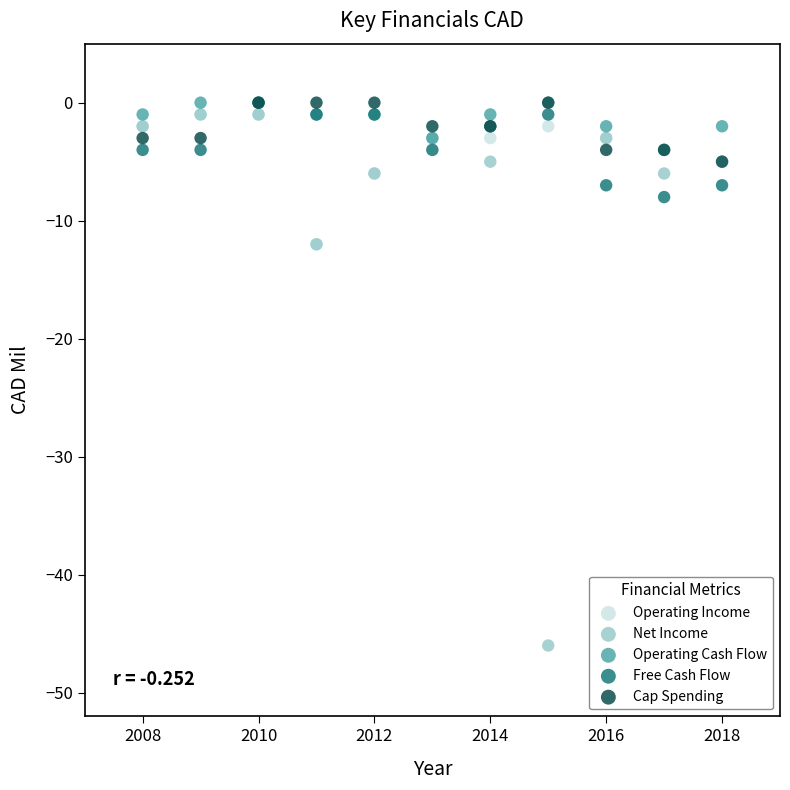

What are all the series names shown in the legend?

Operating Income, Net Income, Operating Cash Flow, Free Cash Flow, Cap Spending